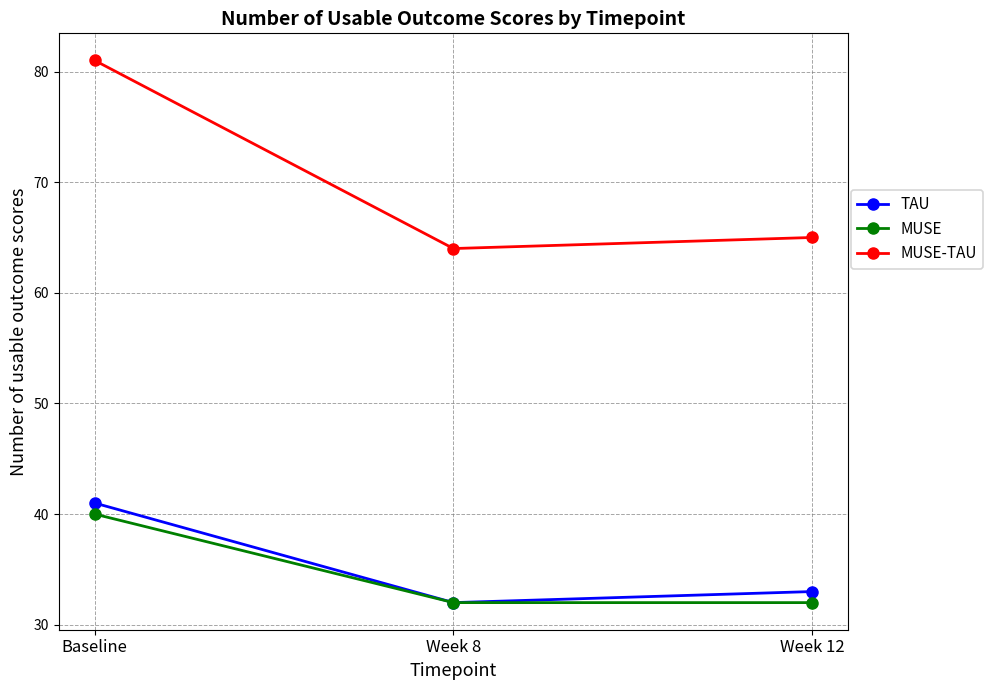

Which series changed the most between Baseline and Week 12?

MUSE-TAU